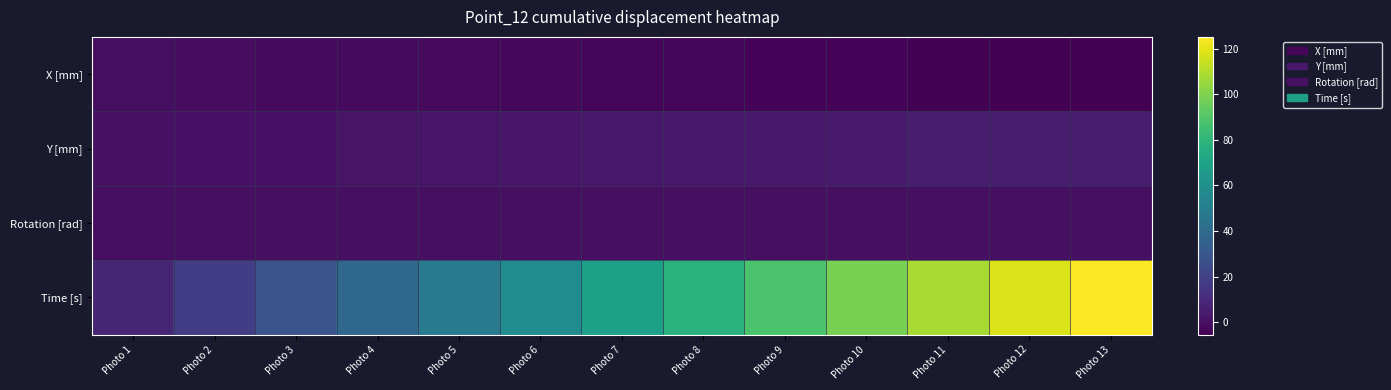

Reading right to left, transcribe all the data shown in this chart.

X [mm]: Photo 13=-5.3	Photo 12=-5.1	Photo 11=-4.7	Photo 10=-4.3	Photo 9=-3.9	Photo 8=-3.5	Photo 7=-3.1	Photo 6=-2.7	Photo 5=-2.3	Photo 4=-1.8	Photo 3=-1.3	Photo 2=-0.8	Photo 1=-0.4
Y [mm]: Photo 13=5.3	Photo 12=5.0	Photo 11=4.6	Photo 10=4.2	Photo 9=3.7	Photo 8=3.3	Photo 7=2.9	Photo 6=2.5	Photo 5=2.1	Photo 4=1.7	Photo 3=1.2	Photo 2=0.8	Photo 1=0.4
Rotation [rad]: Photo 13=-0.2	Photo 12=-0.1	Photo 11=-0.1	Photo 10=-0.1	Photo 9=-0.1	Photo 8=-0.1	Photo 7=-0.1	Photo 6=-0.1	Photo 5=-0.1	Photo 4=-0.0	Photo 3=-0.0	Photo 2=-0.0	Photo 1=-0.0
Time [s]: Photo 13=125.1	Photo 12=118.1	Photo 11=108.1	Photo 10=98.1	Photo 9=88.1	Photo 8=78.1	Photo 7=68.1	Photo 6=58.1	Photo 5=48.1	Photo 4=38.1	Photo 3=28.1	Photo 2=18.1	Photo 1=8.1